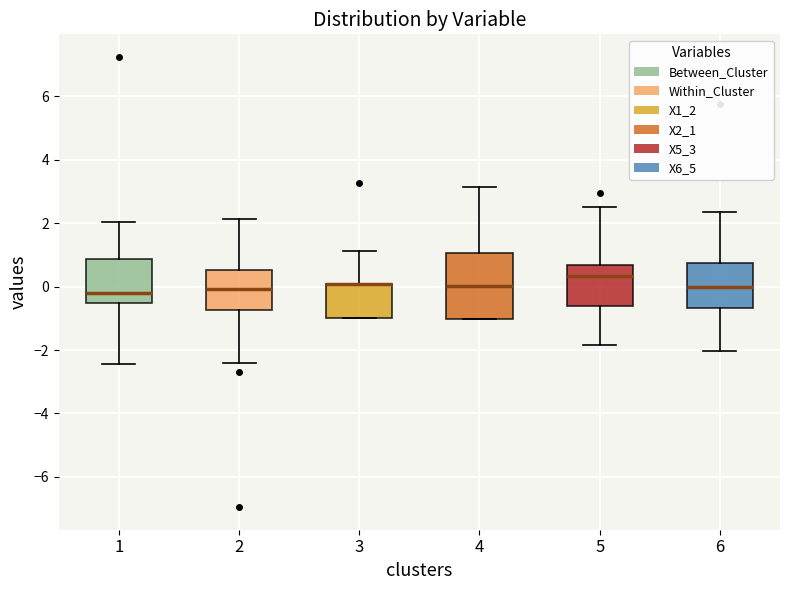

Reading left to right, read every box against the y-axis: the position of its median line, the range the box covers, and the ends of its whiskers. The values are not printed on the chart, so give them approximately, as read against the axis.

1: median -0.2, box -0.6 to 0.8, whiskers -2.4 to 2.0
2: median 0.0, box -0.8 to 0.6, whiskers -2.4 to 2.2
3: median 0.0 (drawn on the box's upper edge), box -1.0 to 0.0, whiskers -1.0 to 1.2
4: median 0.0, box -1.0 to 1.0, whiskers -1.0 to 3.2
5: median 0.4, box -0.6 to 0.6, whiskers -1.8 to 2.6
6: median 0.0, box -0.6 to 0.8, whiskers -2.0 to 2.4